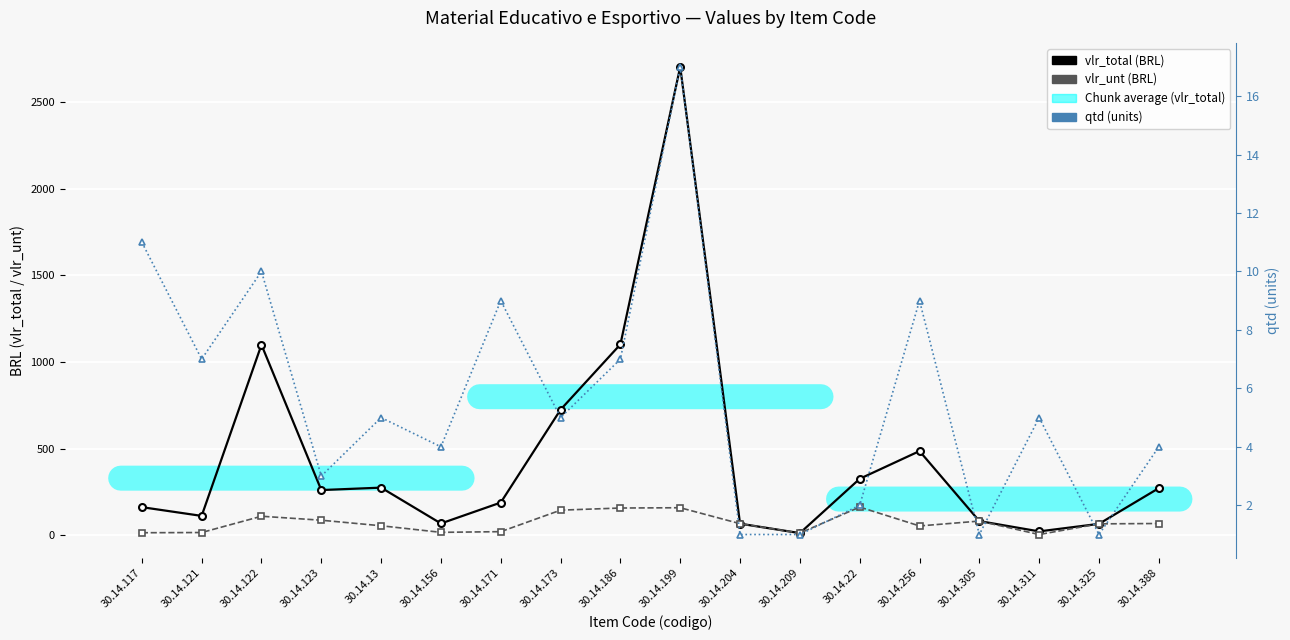

Which series has the largest total across all categories?

vlr_total (BRL)